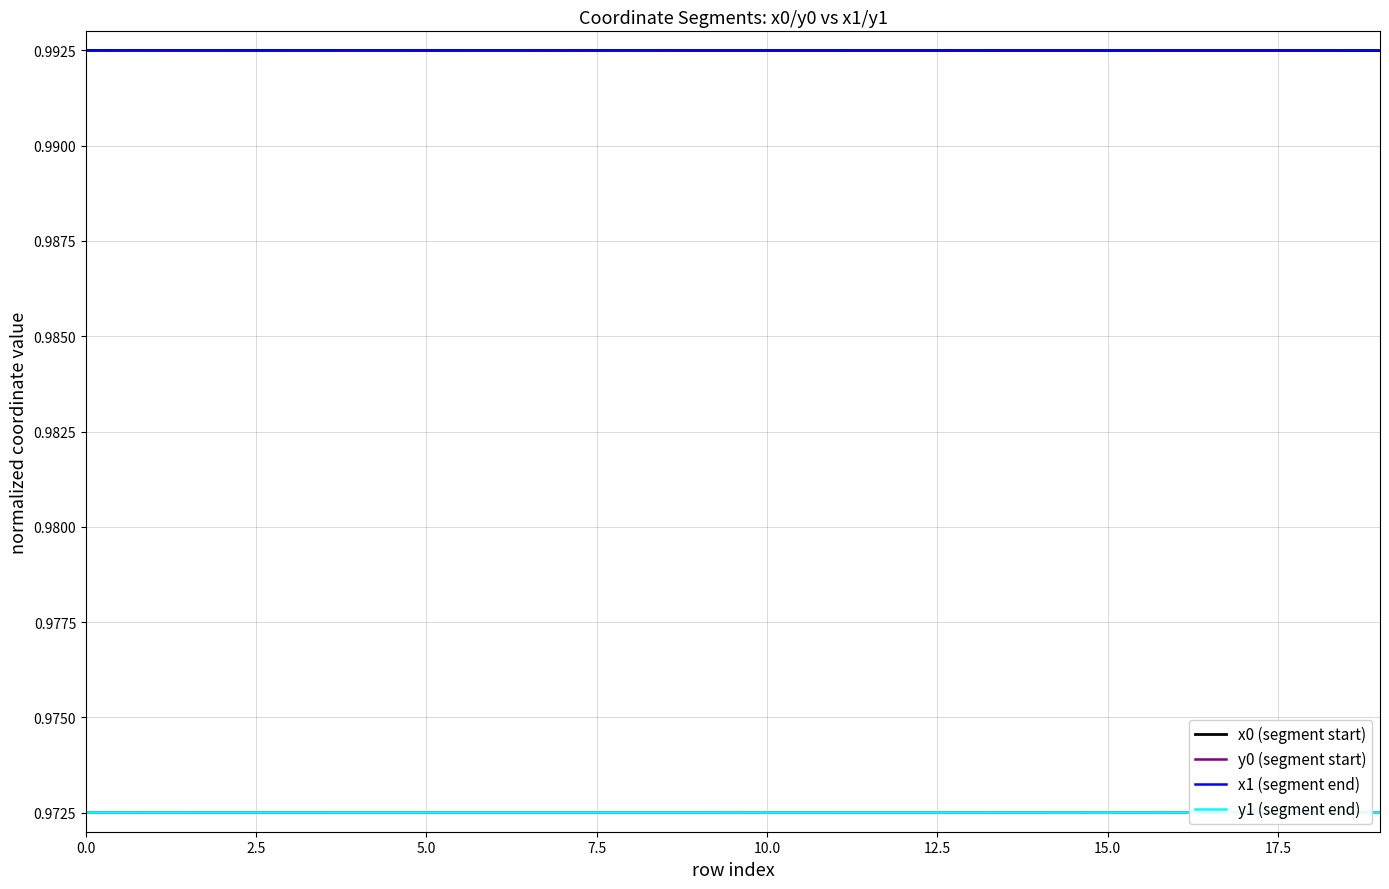

True or false: y1 (segment end) and x0 (segment start) cross at least once.

False